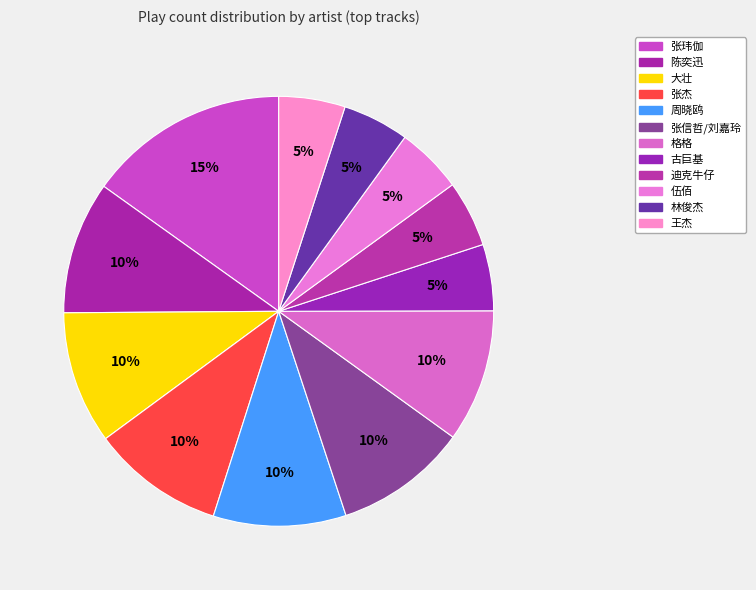

How many slices are in this pie chart?

12